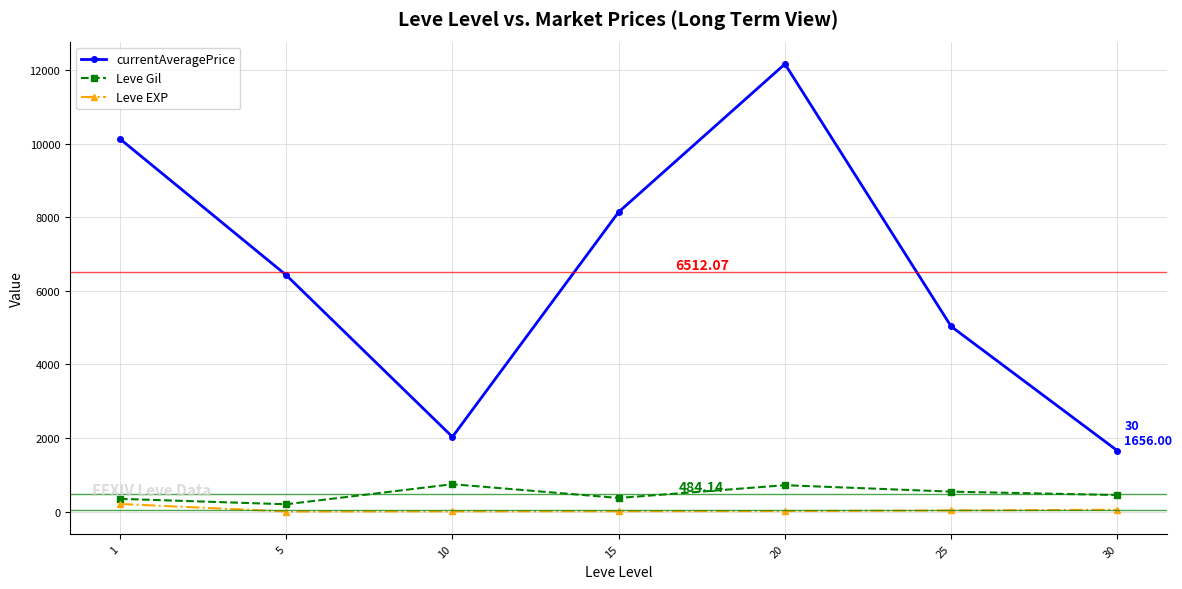

True or false: Leve Gil has more than 1 interior local peaks.

True